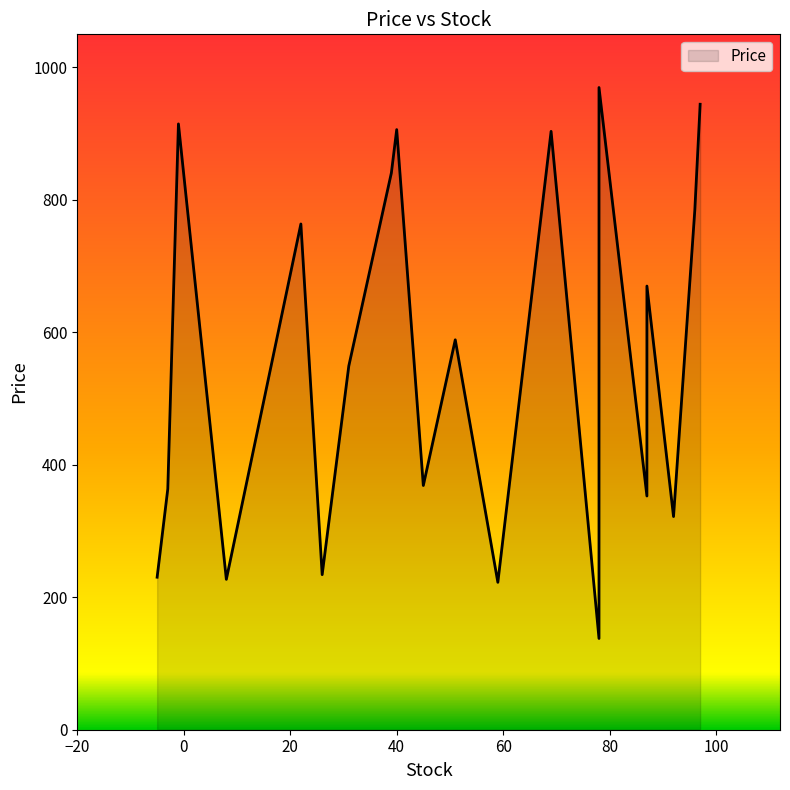

Between 87 and 8, which is larger?

87